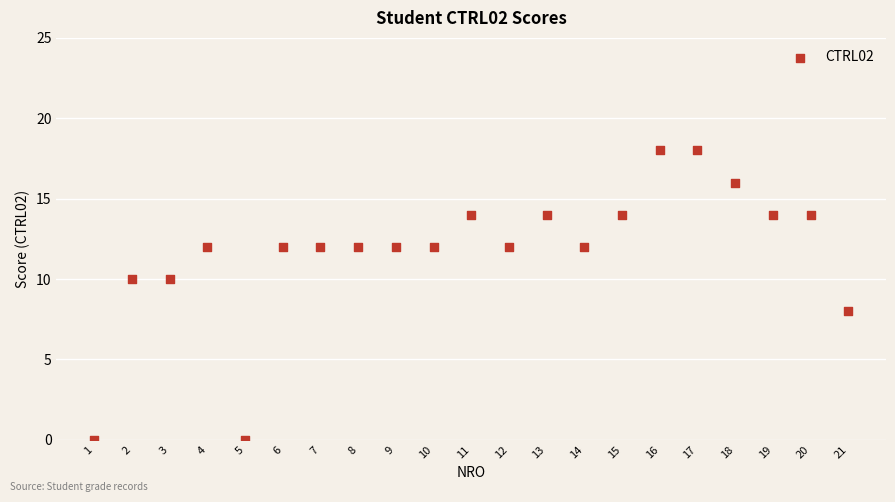

What is the range of Y values (max minus min)?

18